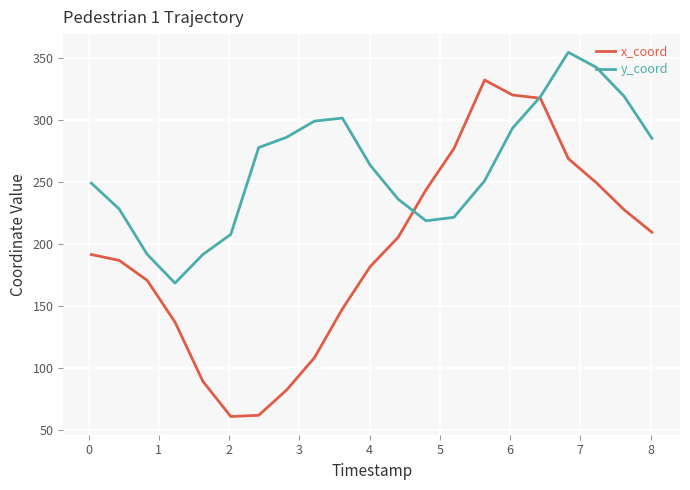

True or false: x_coord and y_coord intersect in this chart.

True